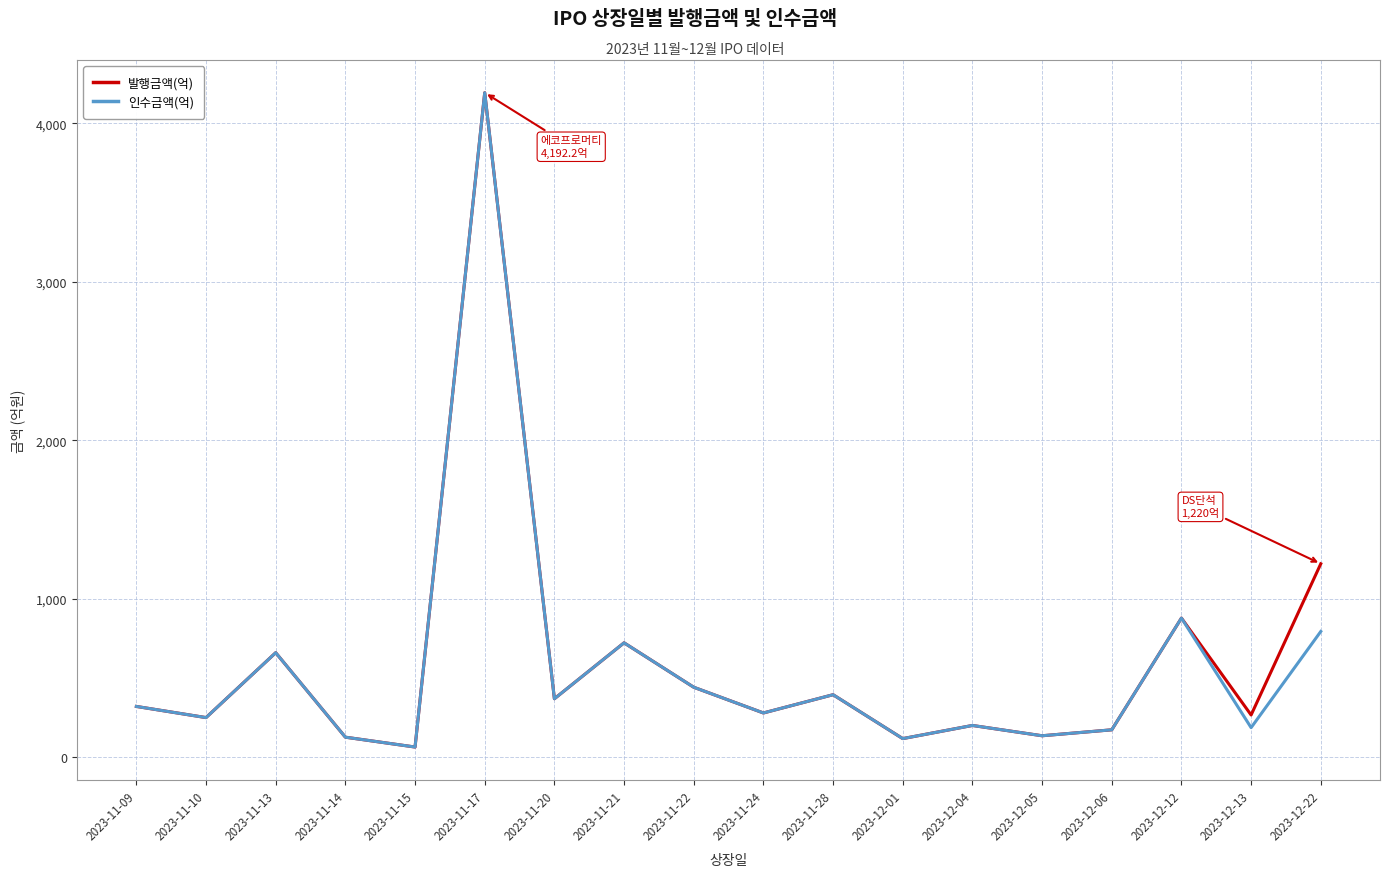

At which label is 인수금액(억) closest to 2128?

2023-12-12